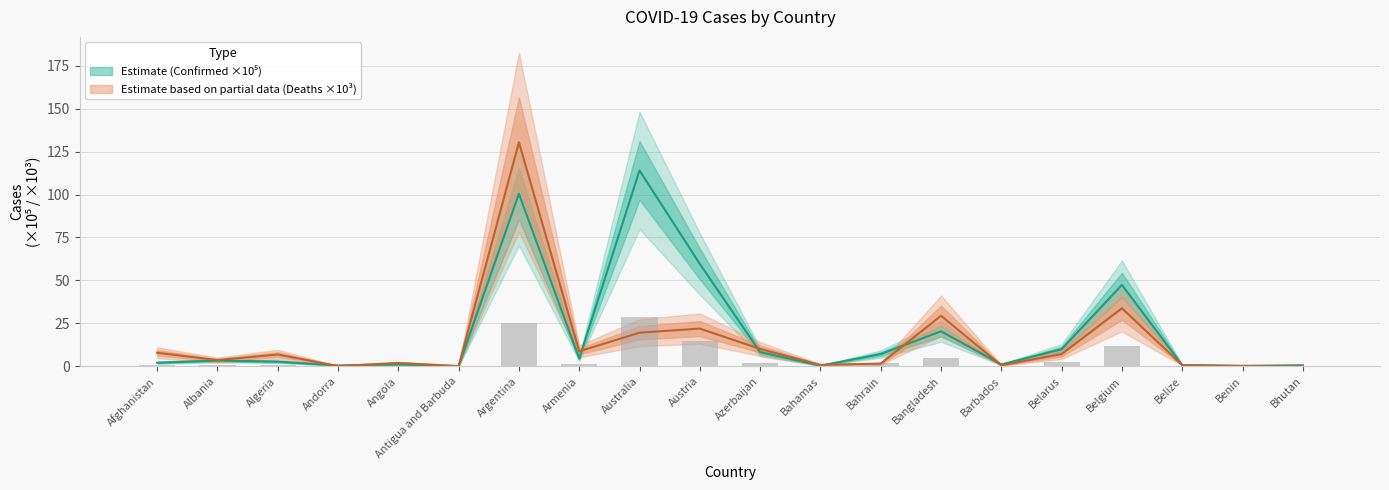

Between Belgium and Bhutan, which series saw the biggest shift?

Confirmed